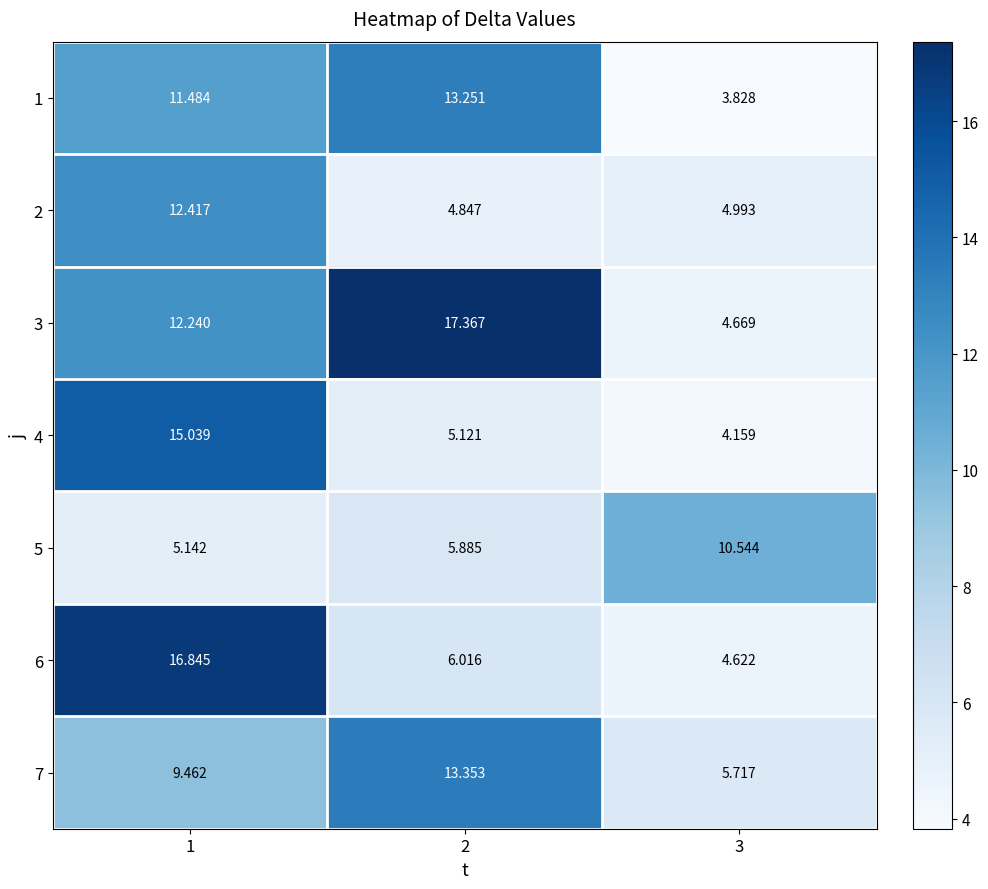

Which label corresponds to the smallest value in the chart?

3